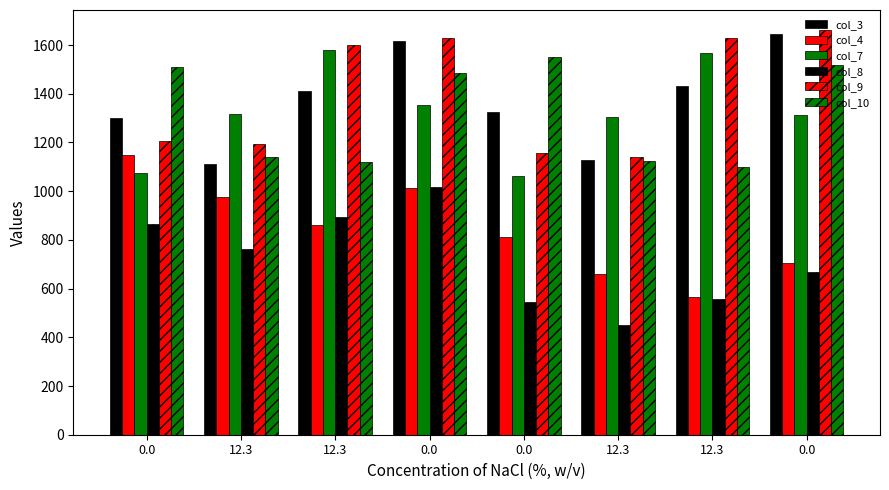

How many categories are shown in the chart?

8